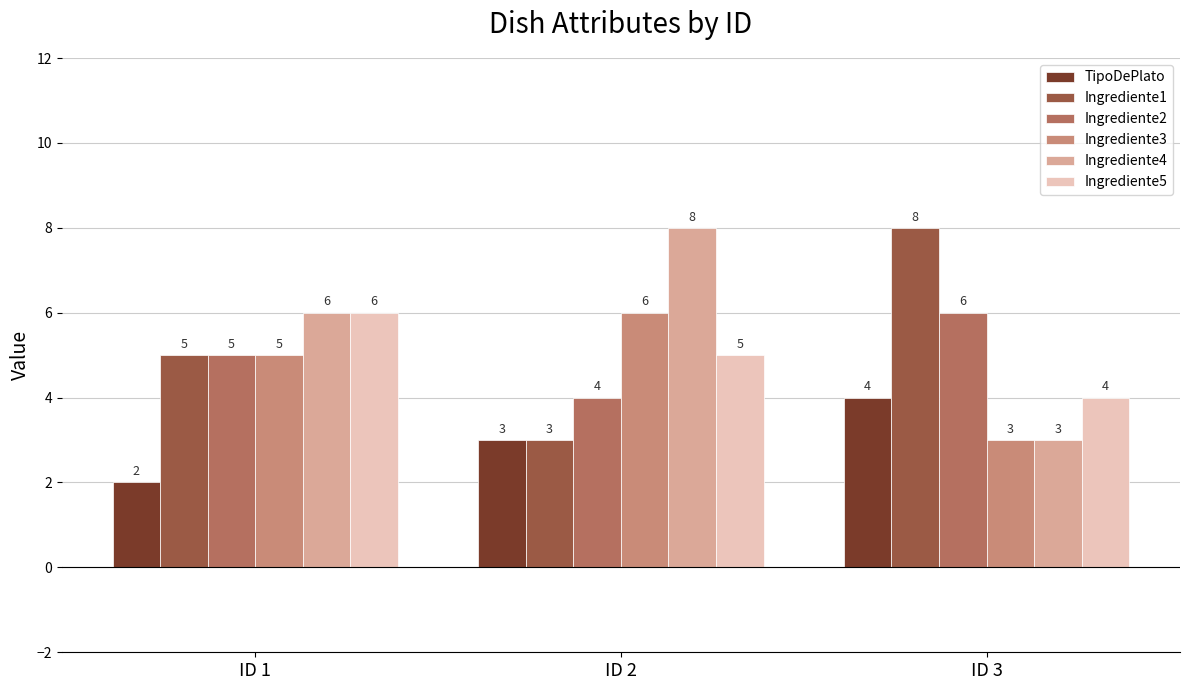

Reading left to right, what are all the values shown in this chart?

TipoDePlato: ID 1=2	ID 2=3	ID 3=4
Ingrediente1: ID 1=5	ID 2=3	ID 3=8
Ingrediente2: ID 1=5	ID 2=4	ID 3=6
Ingrediente3: ID 1=5	ID 2=6	ID 3=3
Ingrediente4: ID 1=6	ID 2=8	ID 3=3
Ingrediente5: ID 1=6	ID 2=5	ID 3=4